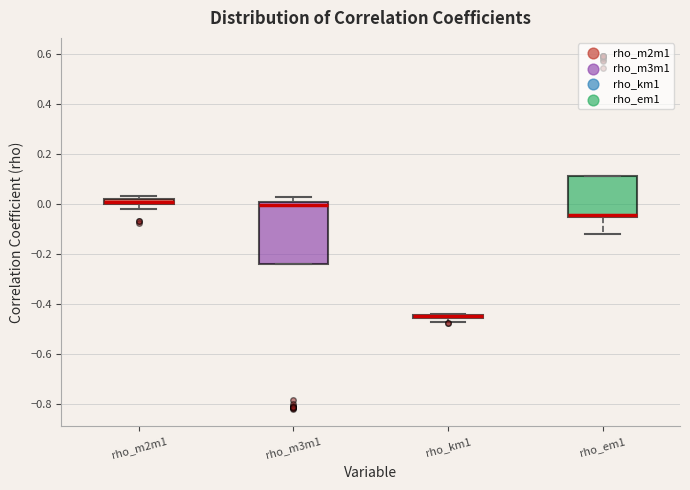

Comparing the boxes themselves (not the whiskers), which one is the tallest?

rho_m3m1